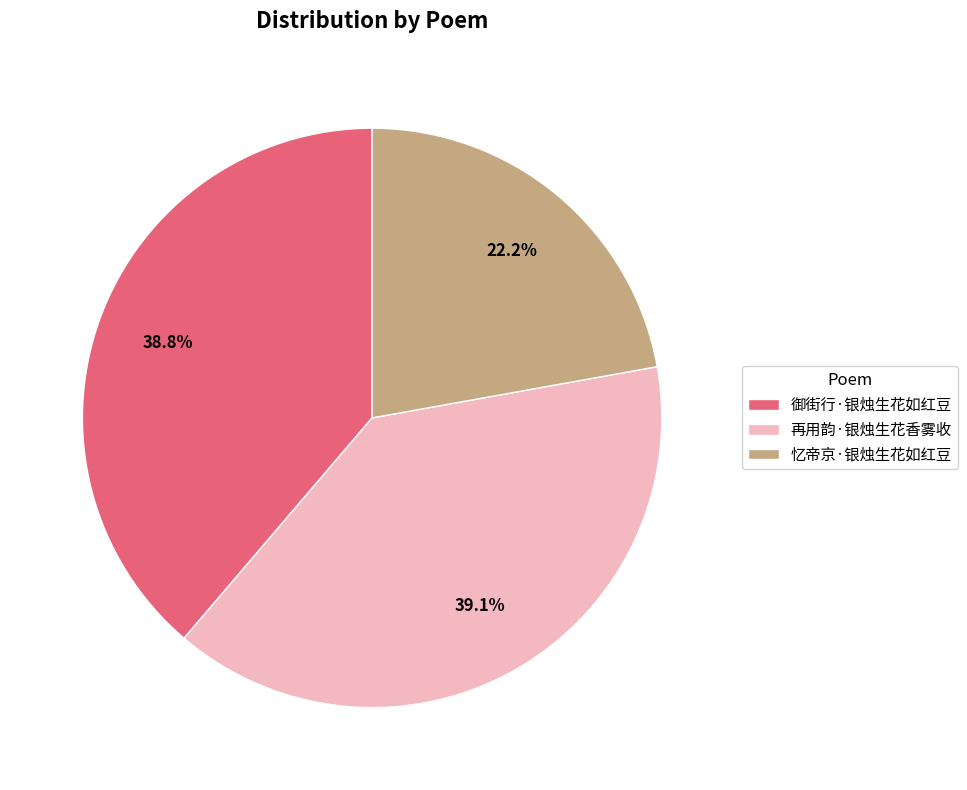

How many segments does this pie chart have?

3